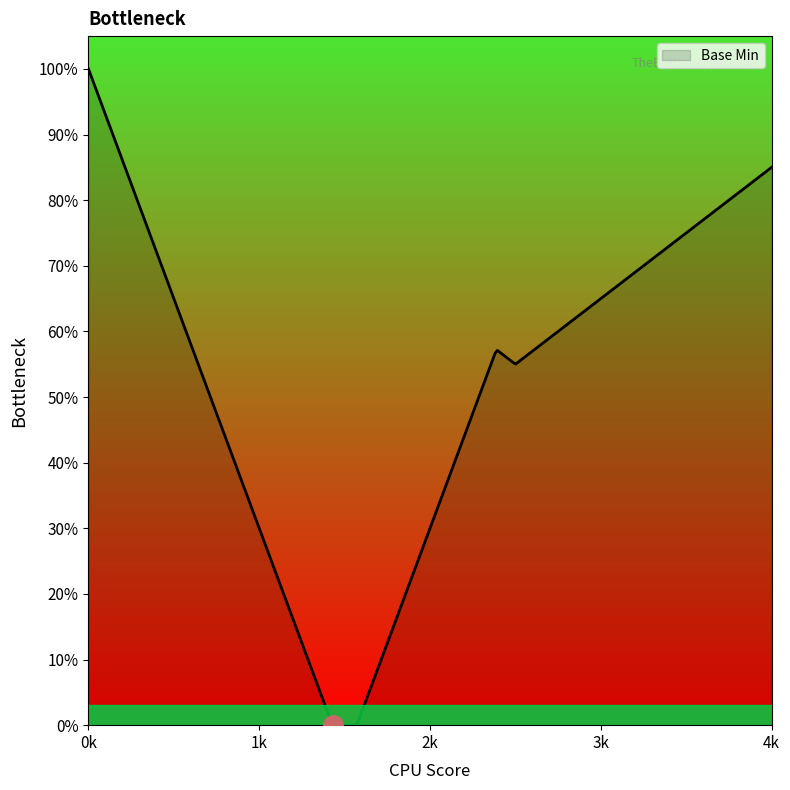

Is this an area chart (filled region under the line)?

Yes